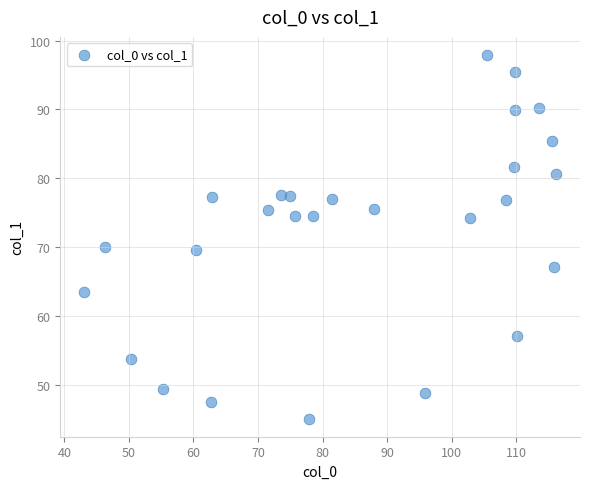

What is the range of X values (max minus min)?

73.2